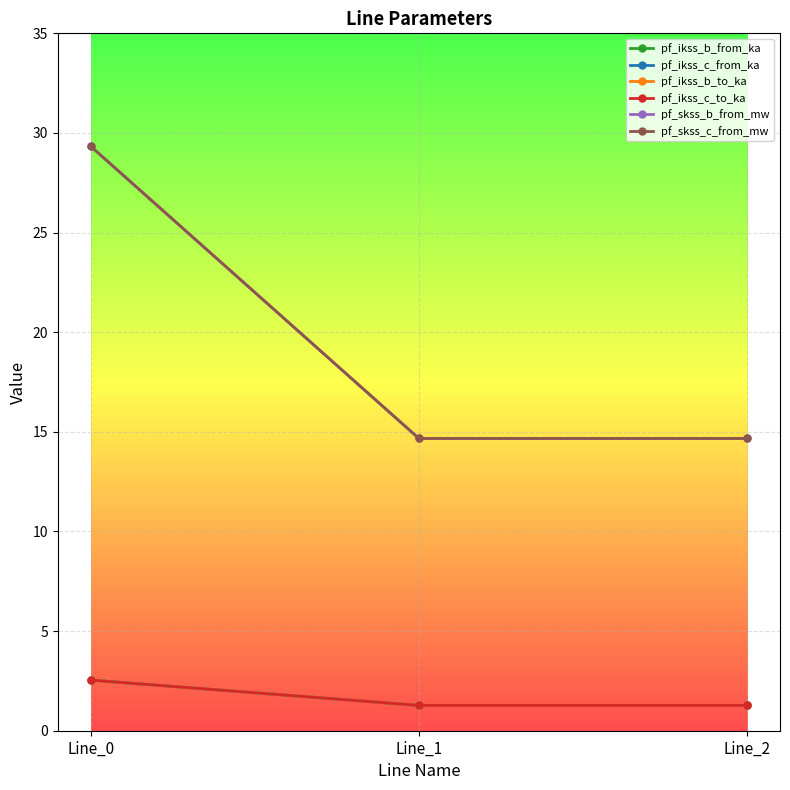

Does the chart have visible grid lines?

Yes